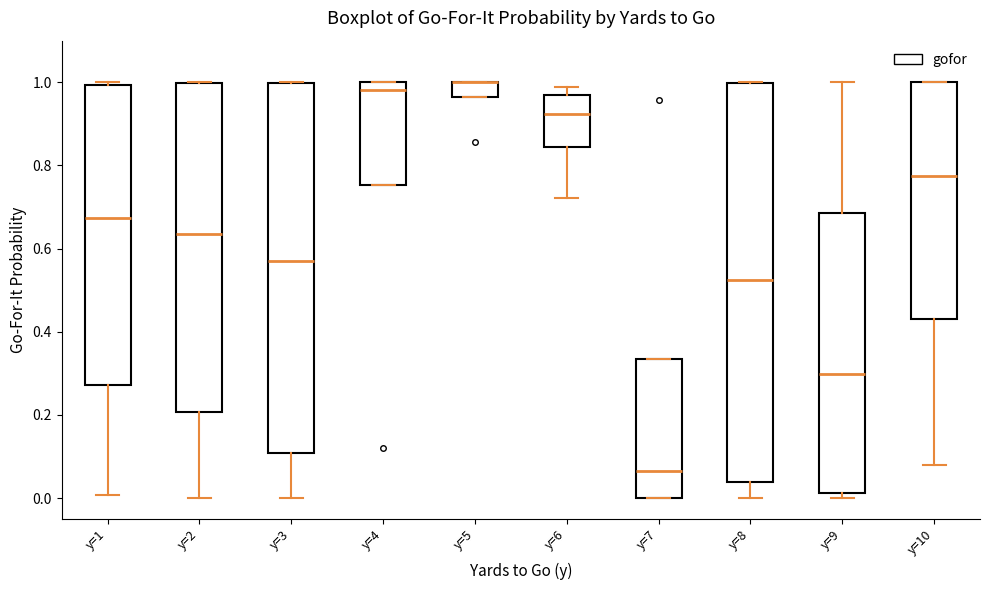

Reading left to right, transcribe this box plot: for each box, give where its median line is, the range the box spans, and where its two whiskers end, as read against the y-axis. The values are not printed on the chart, so give them approximately, as read against the axis.

y=1: median 0.68, box 0.28 to 1.00, whiskers 0.00 to 1.00 (just above the box's upper edge)
y=2: median 0.64, box 0.20 to 1.00, whiskers 0.00 to 1.00
y=3: median 0.56, box 0.10 to 1.00, whiskers 0.00 to 1.00
y=4: median 0.98, box 0.76 to 1.00, whiskers 0.76 to 1.00
y=5: median 1.00 (drawn on the box's upper edge), box 0.96 to 1.00, whiskers 0.96 to 1.00
y=6: median 0.92, box 0.84 to 0.96, whiskers 0.72 to 0.98
y=7: median 0.06, box 0.00 to 0.34, whiskers 0.00 to 0.34
y=8: median 0.52, box 0.04 to 1.00, whiskers 0.00 to 1.00
y=9: median 0.30, box 0.02 to 0.68, whiskers 0.00 to 1.00
y=10: median 0.78, box 0.44 to 1.00, whiskers 0.08 to 1.00